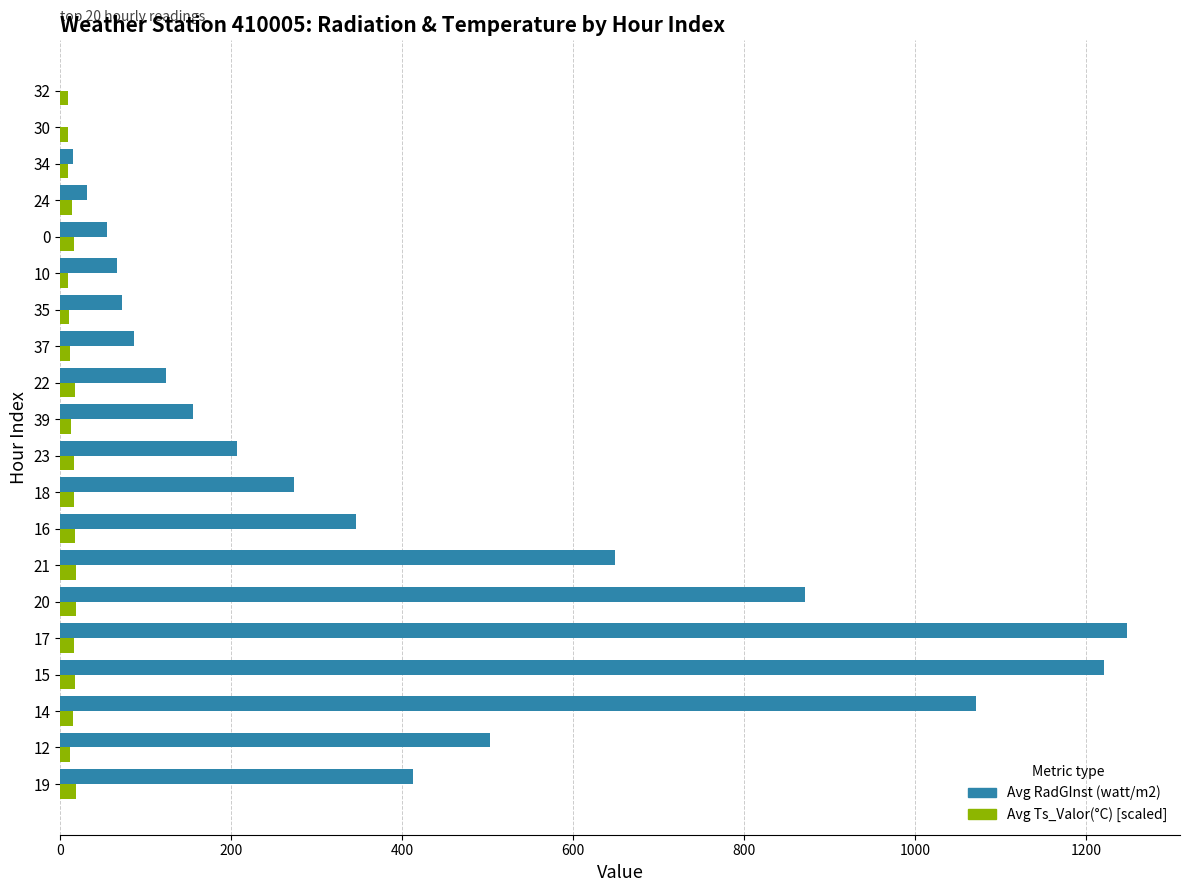

What is the maximum value shown in the chart?

1247.2